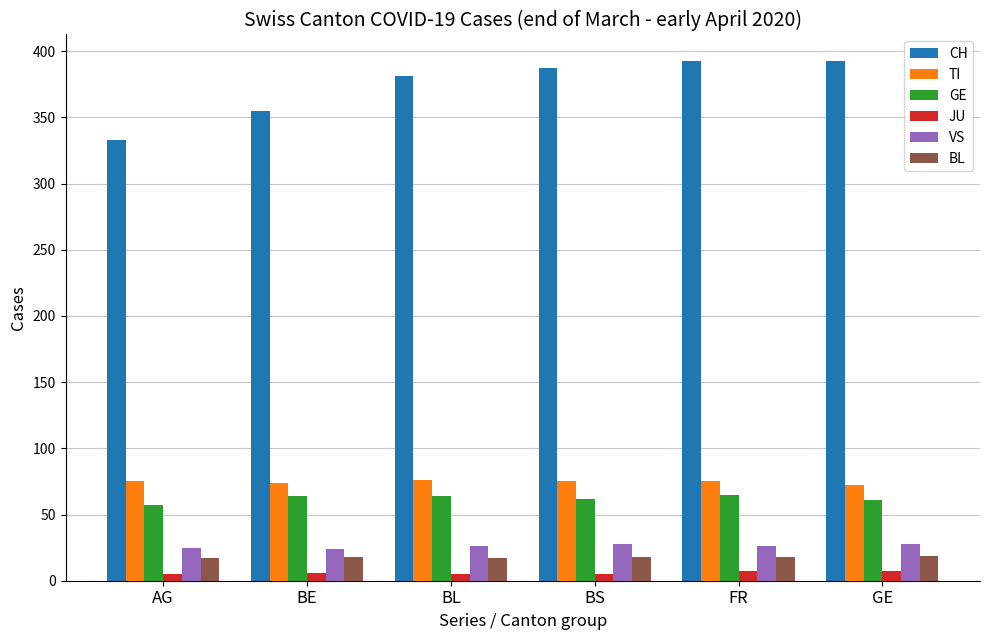

Between AG and GE, which series saw the biggest shift?

CH